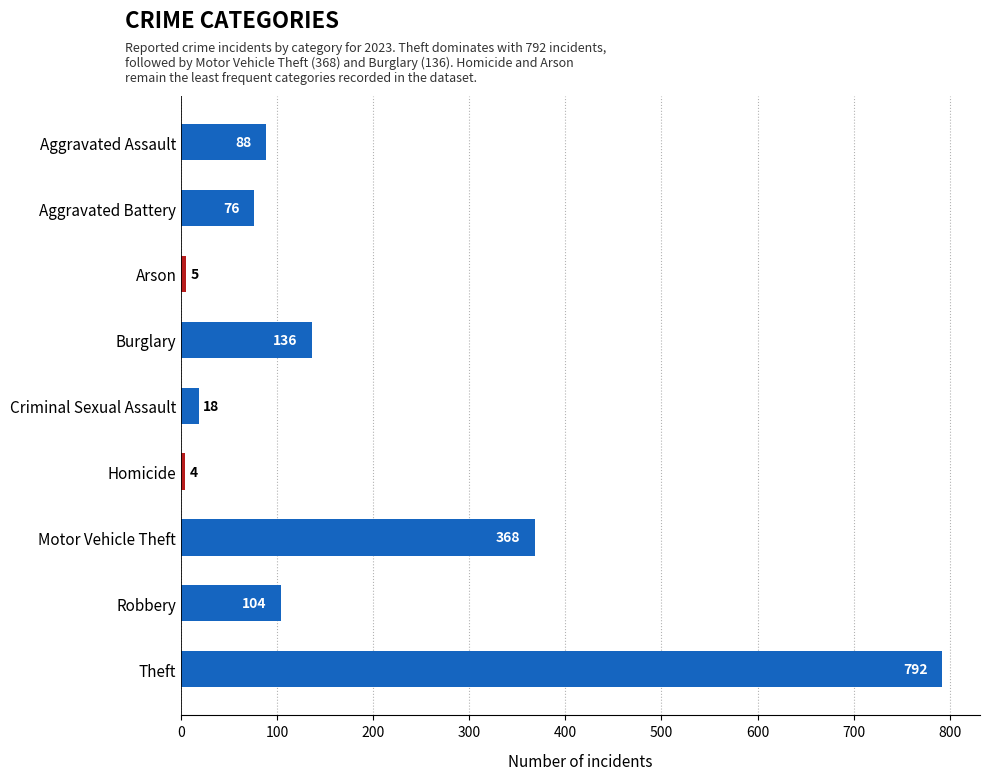

What is the minimum value shown in the chart?

4